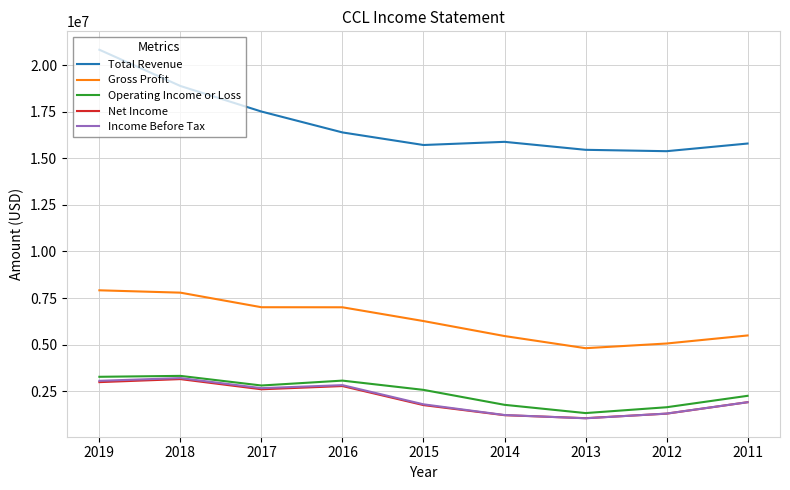

What is the minimum value for Net Income?

1055000